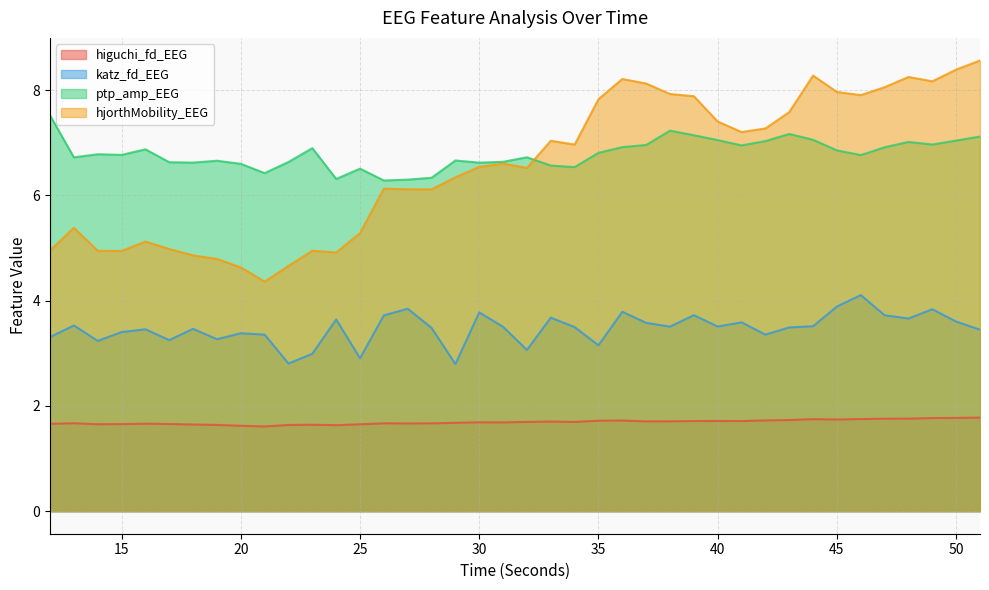

In katz_fd_EEG, how many points are lower than both neighbors (excluding endpoints)?

12